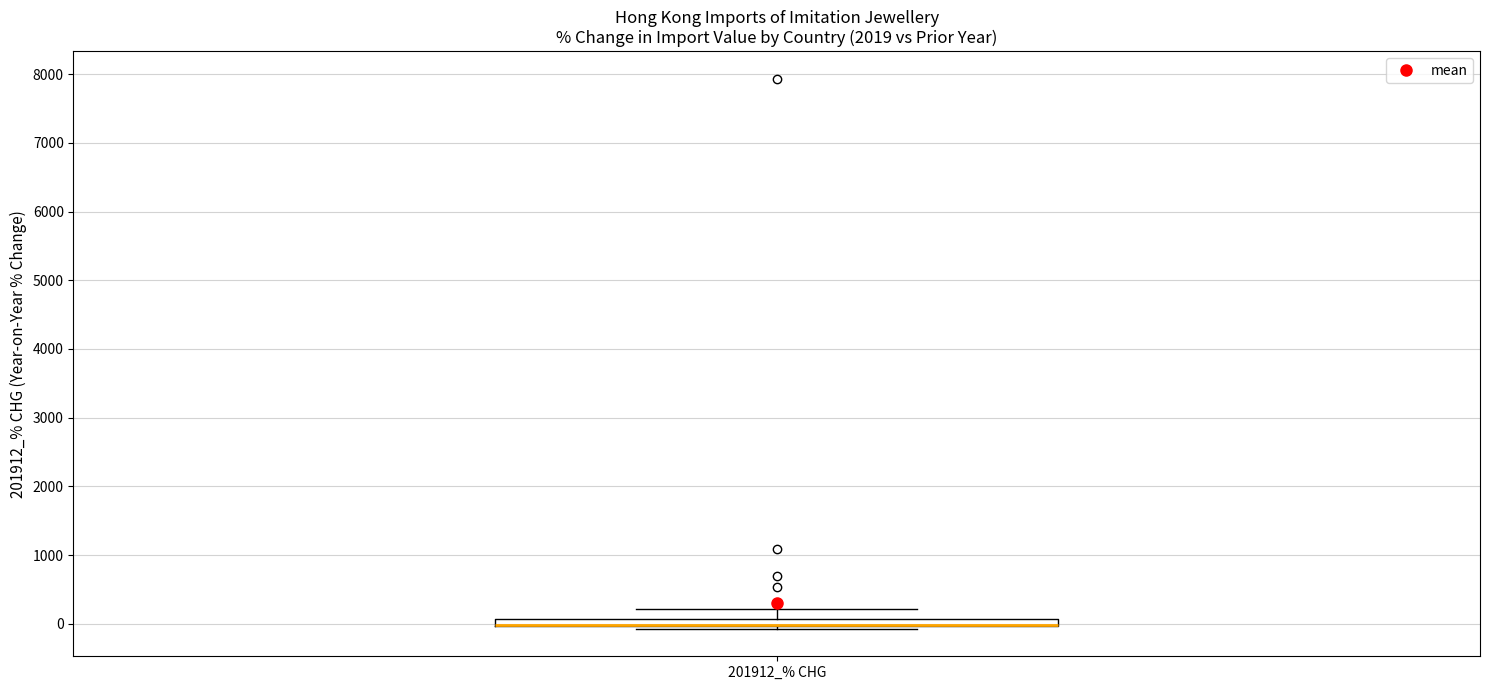

Where is the lower edge of the box for 201912_% CHG on the y-axis? The values are not printed on the chart, so give them approximately, as read against the axis.

0